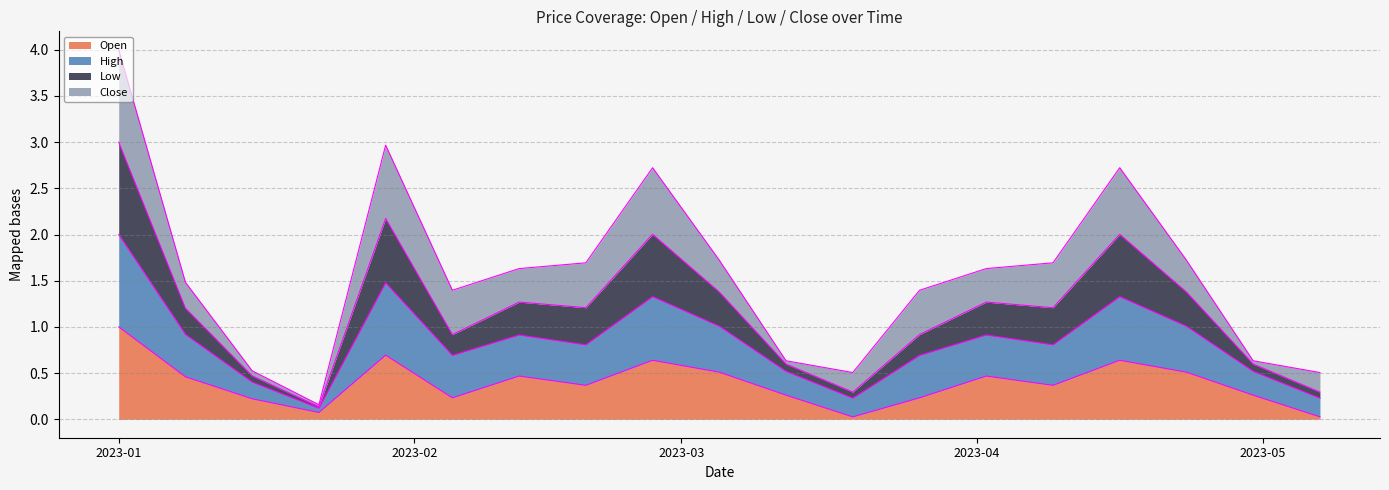

At which label is Open closest to 0?

2023-03-19